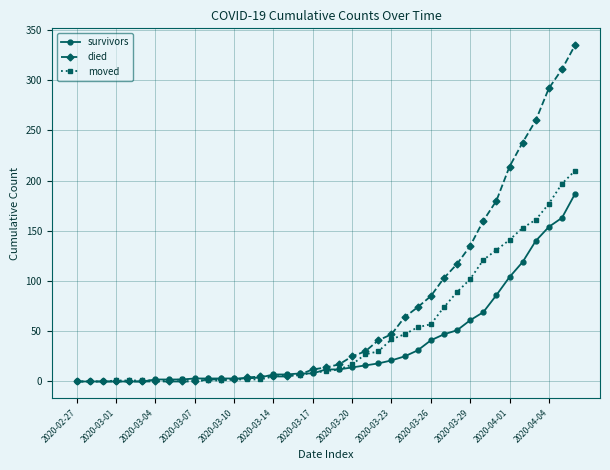

Rank the series by their average value, from highest to lowest.

died, moved, survivors